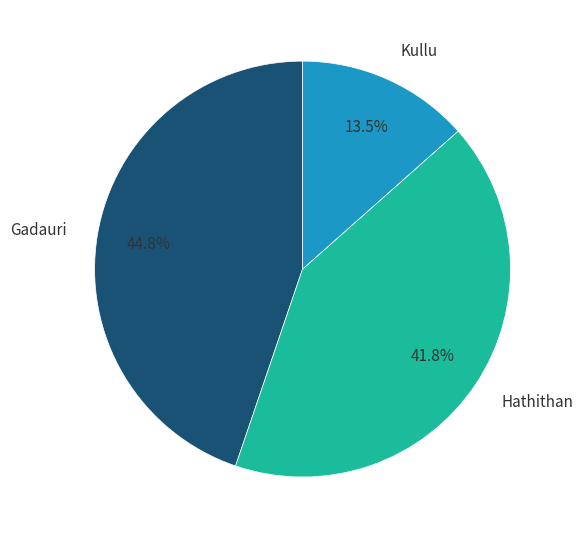

Do Kullu and Gadauri together represent more than half of the pie?

Yes